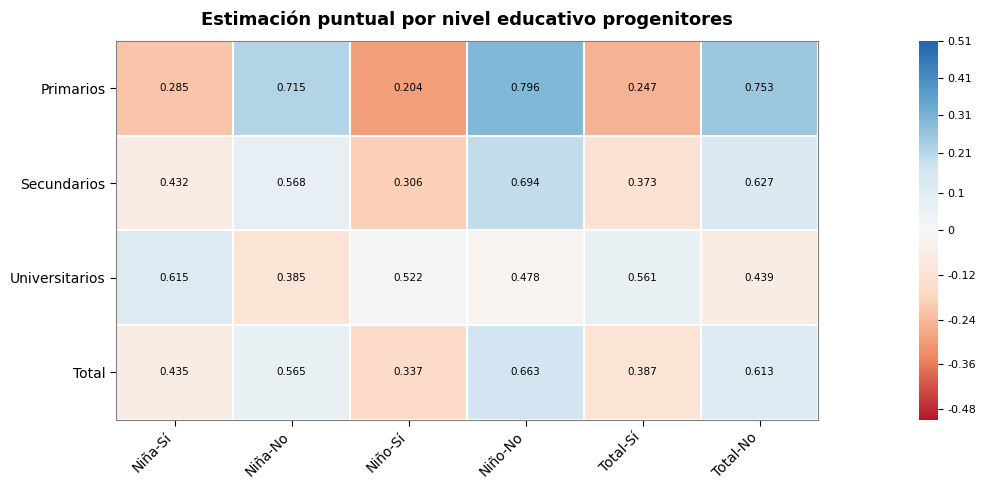

At how many categories does at least one series exceed 0?

6